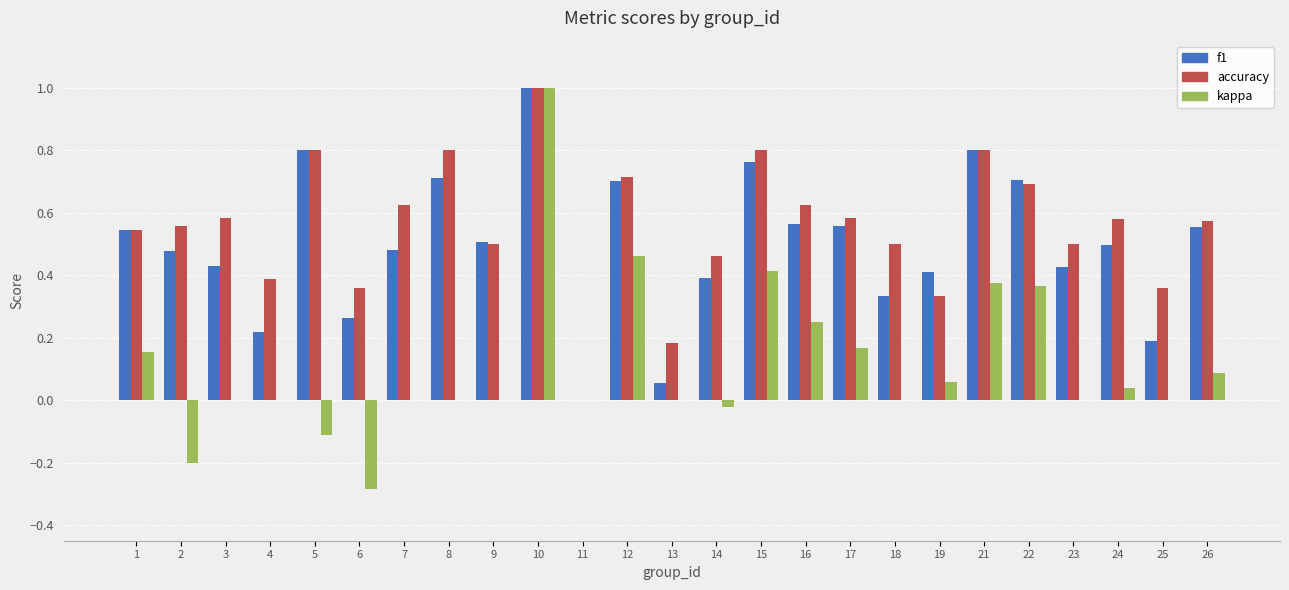

How many distinct data groups are displayed?

3